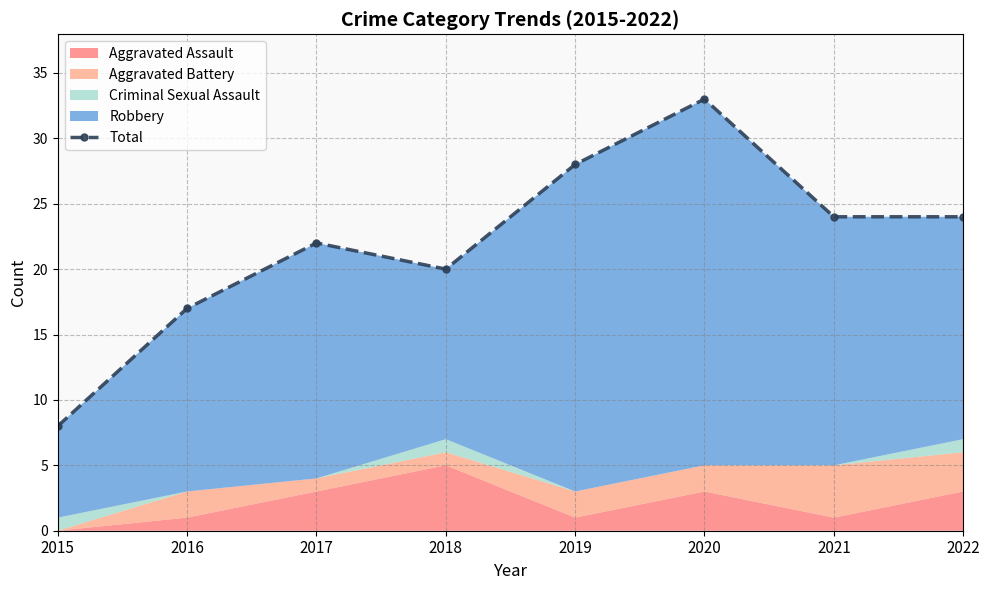

List the labels in order of value, smallest first.

2015, 2016, 2018, 2017, 2021, 2022, 2019, 2020